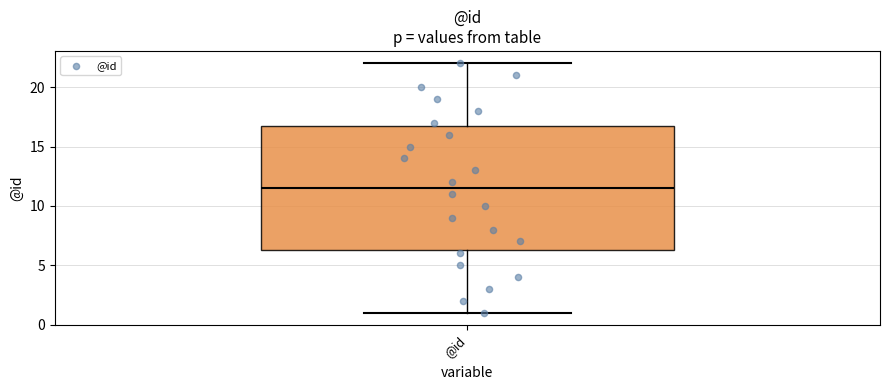

Where does the upper whisker of the box for @id end on the y-axis? The values are not printed on the chart, so give them approximately, as read against the axis.

22.0